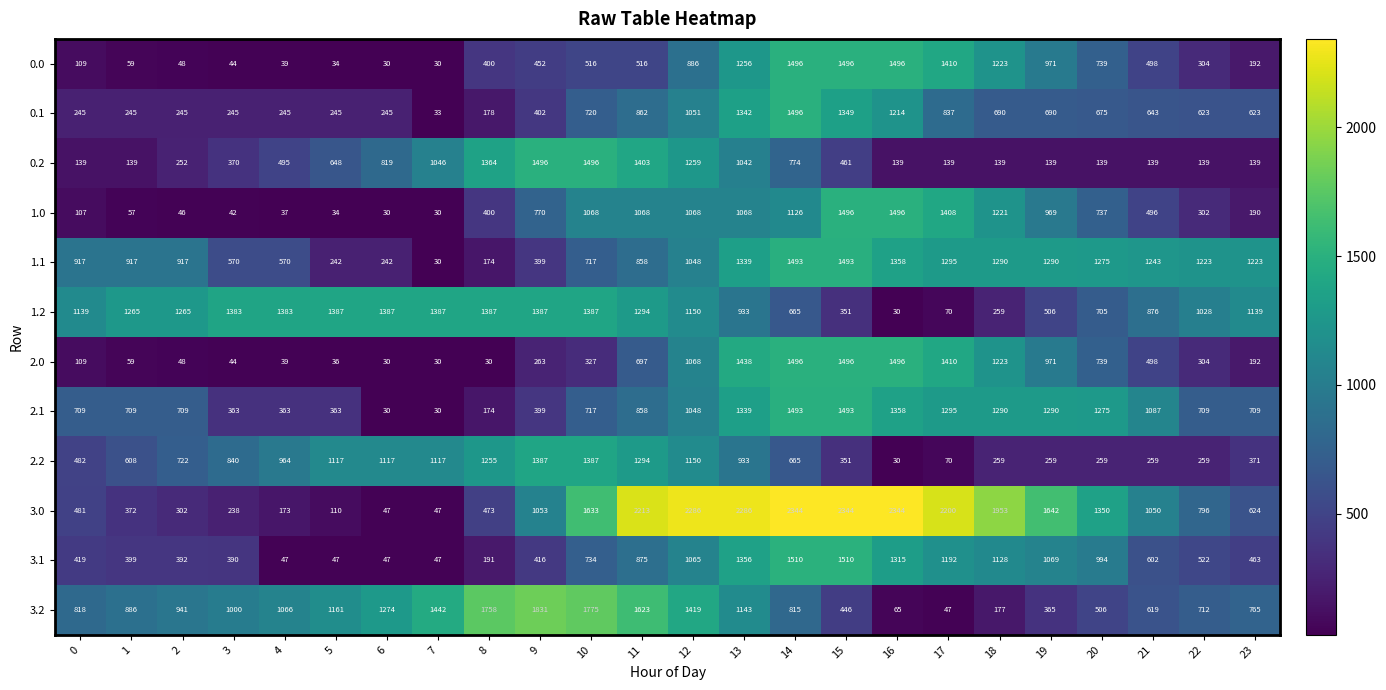

At how many categories does at least one series exceed 362?

24